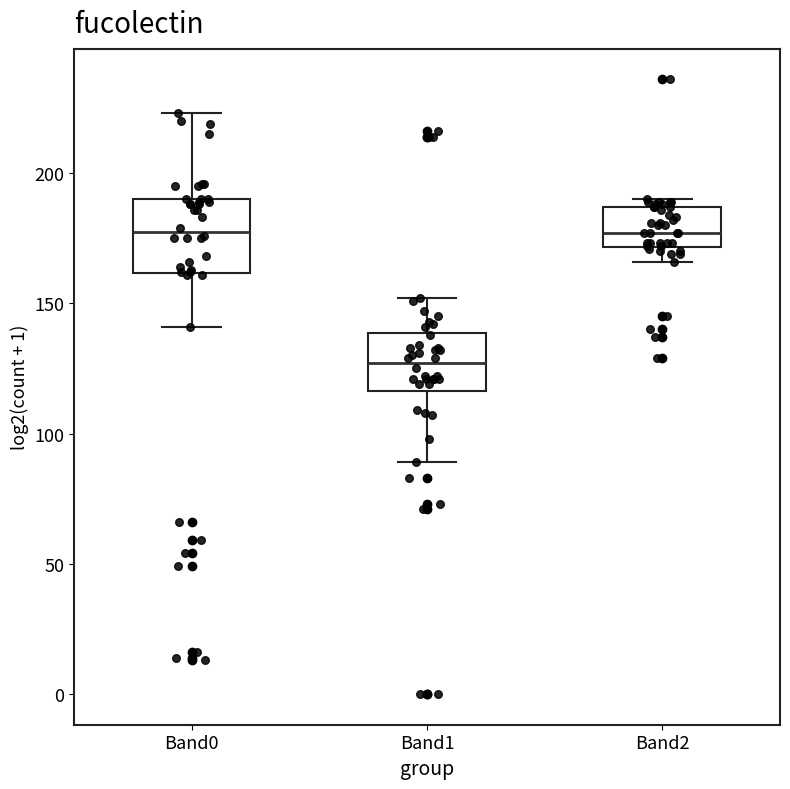

Which box is the tallest, from its lower edge to its upper edge?

Band0